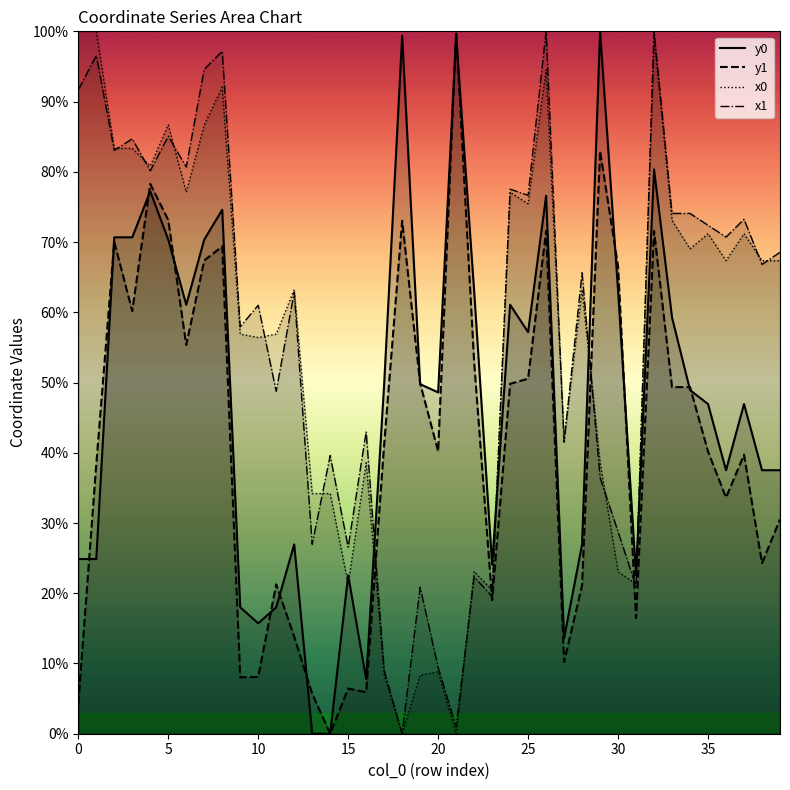

How many data points does each series have?

40